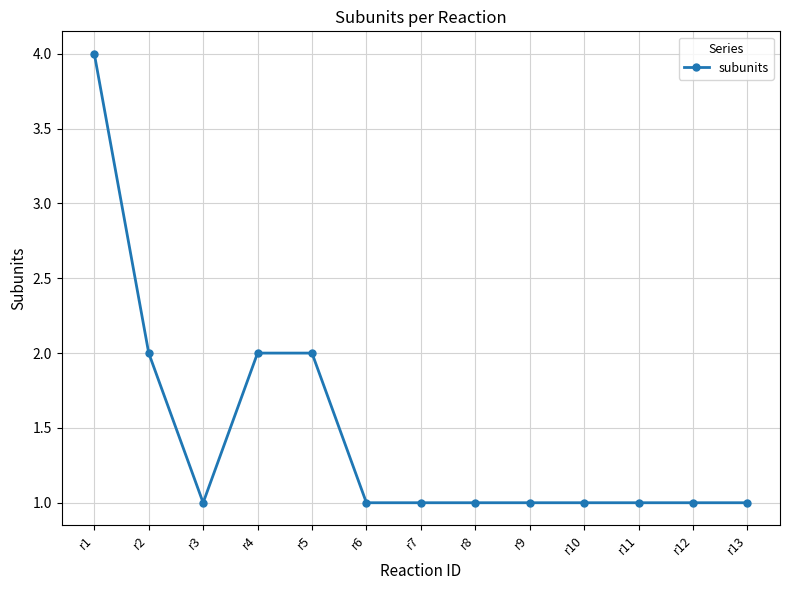

Which label corresponds to the largest value in the chart?

r1